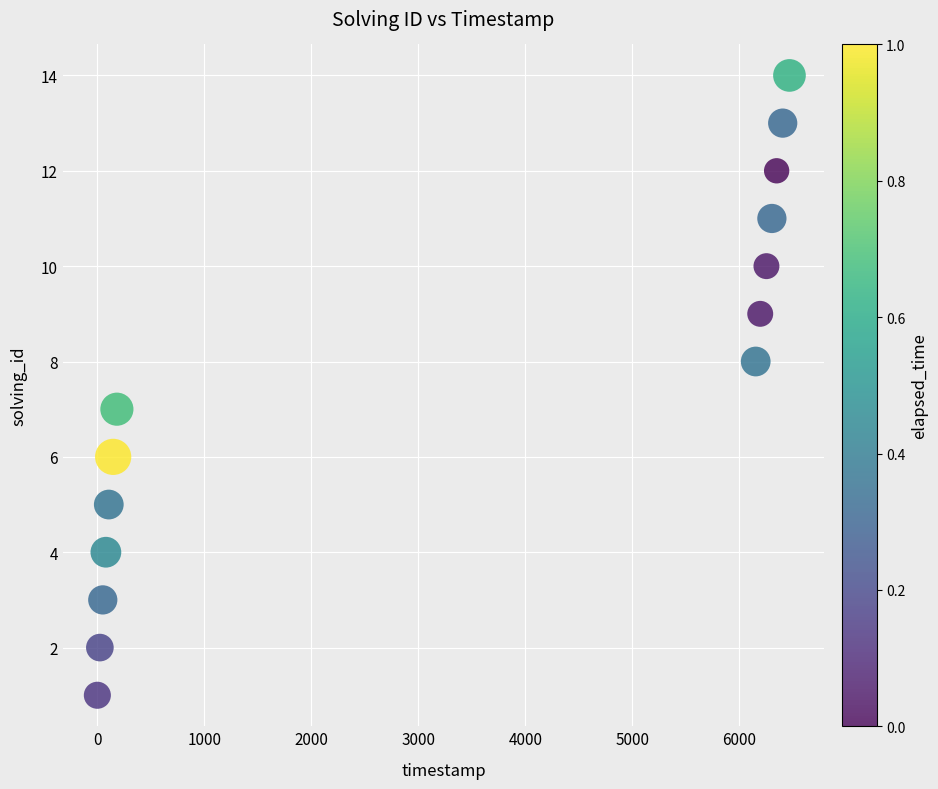

What is the range of Y values (max minus min)?

13